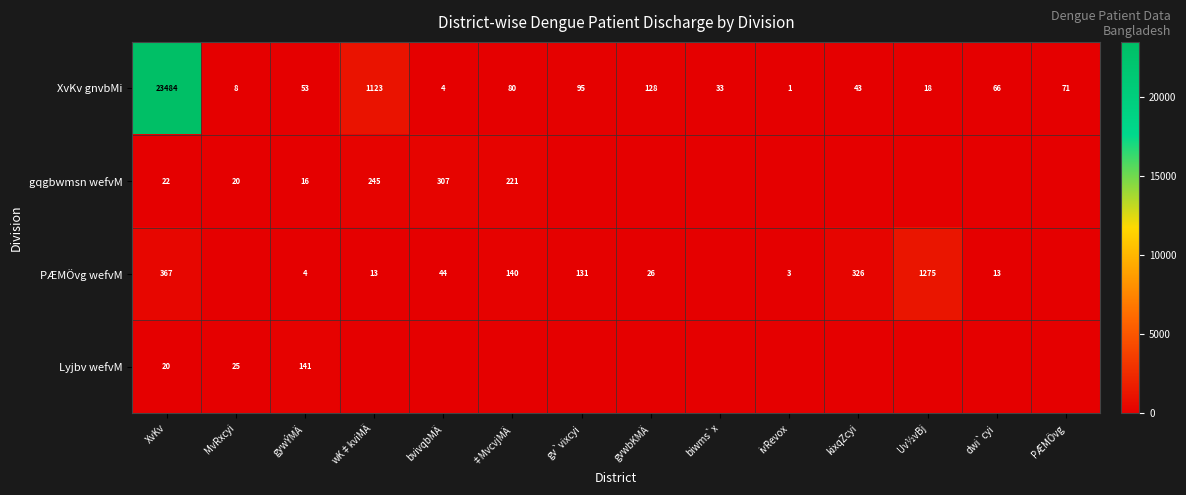

Rank the categories by XvKv gnvbMi value from lowest to highest.

ivRevox, bvivqbMÄ, MvRxcyi, Uv½vBj, biwms`x, kixqZcyi, gywÝMÄ, dwi`cyi, PÆMÖvg, ‡MvcvjMÄ, gv`vixcyi, gvwbKMÄ, wK‡kviMÄ, XvKv